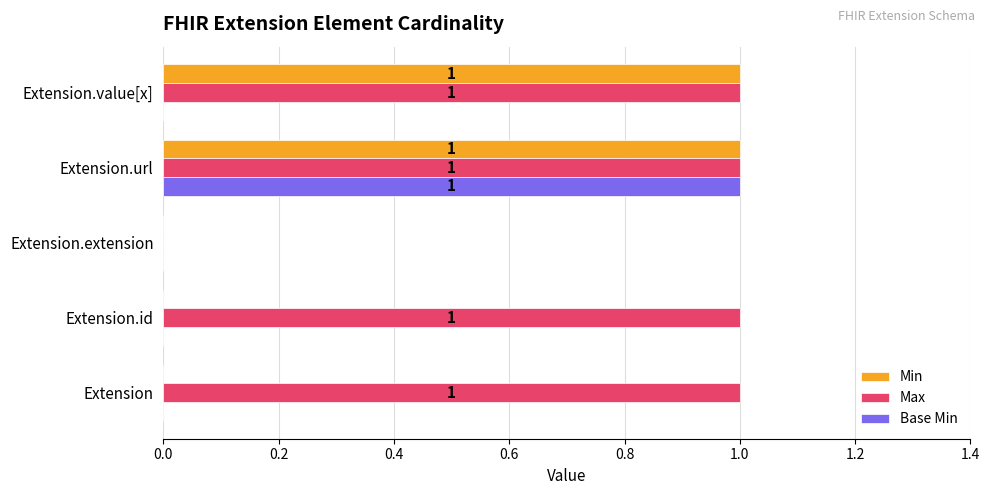

At which label does Base Min reach its peak?

Extension.url